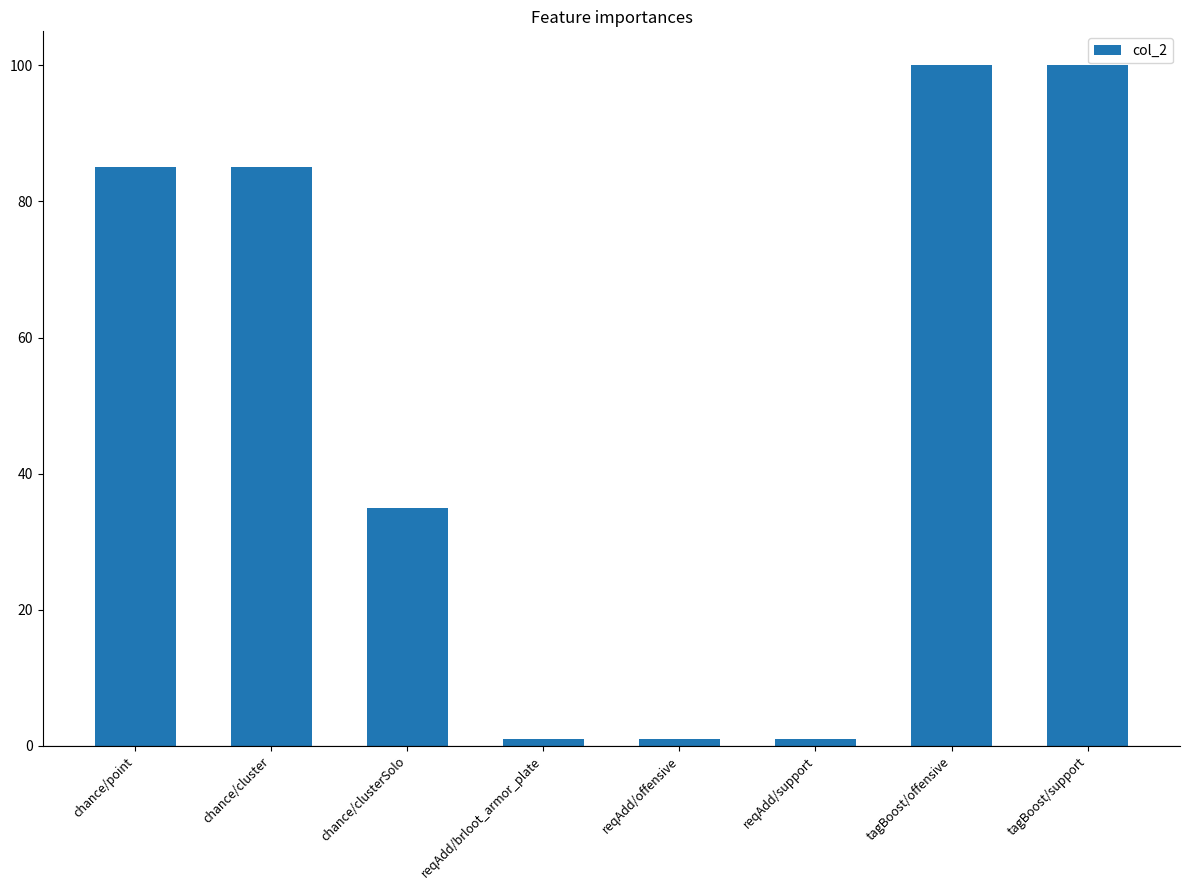

How many bars are there in total?

8